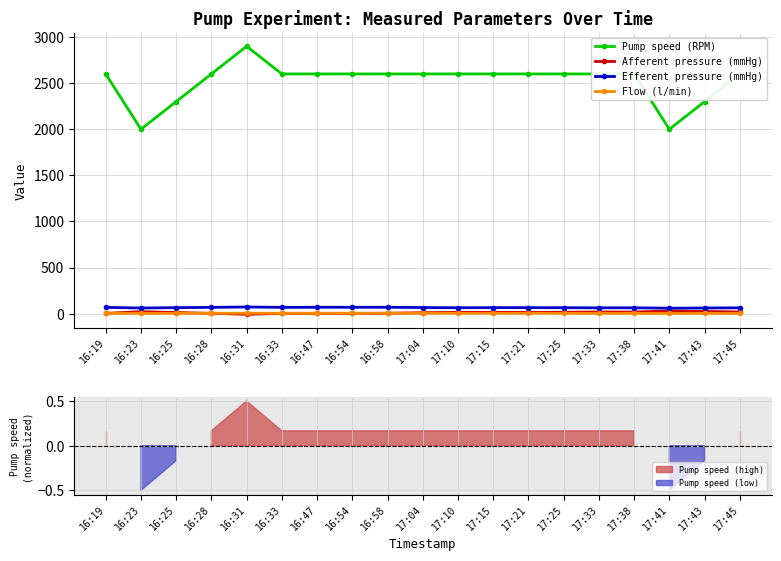

What is the minimum value for Pump speed (RPM)?

2000.0